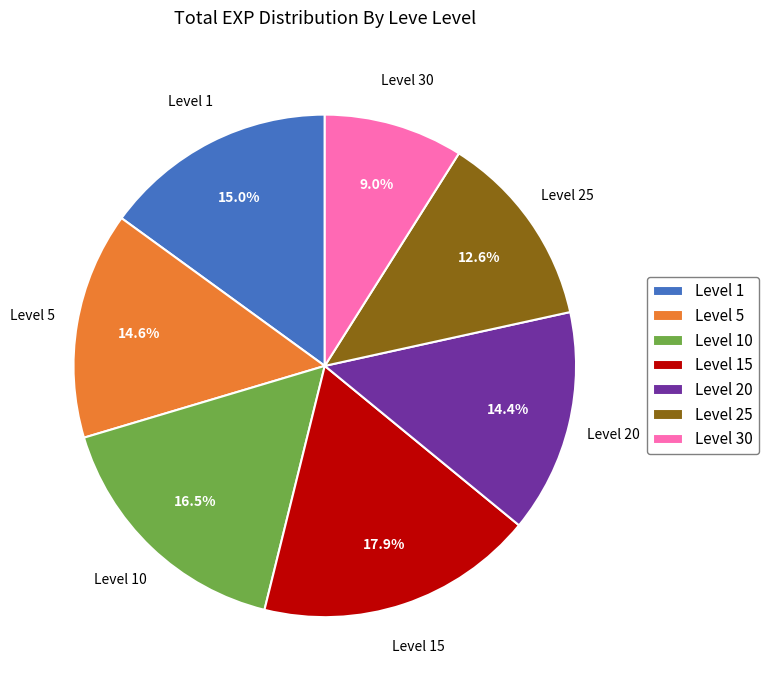

Does any single category account for the majority?

No